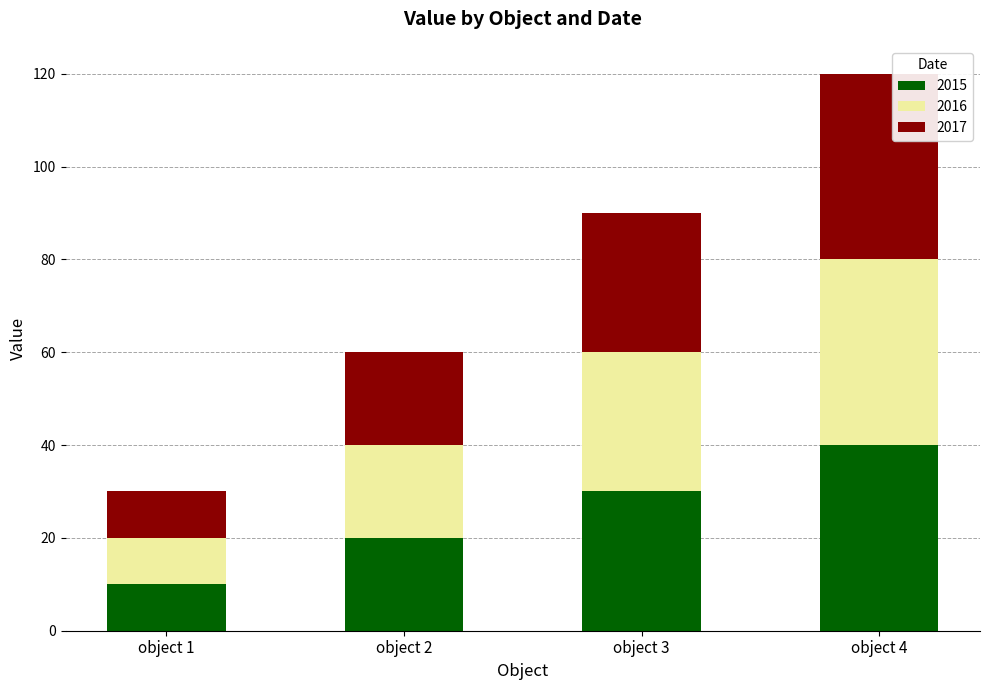

What is the maximum value for 2015?

40